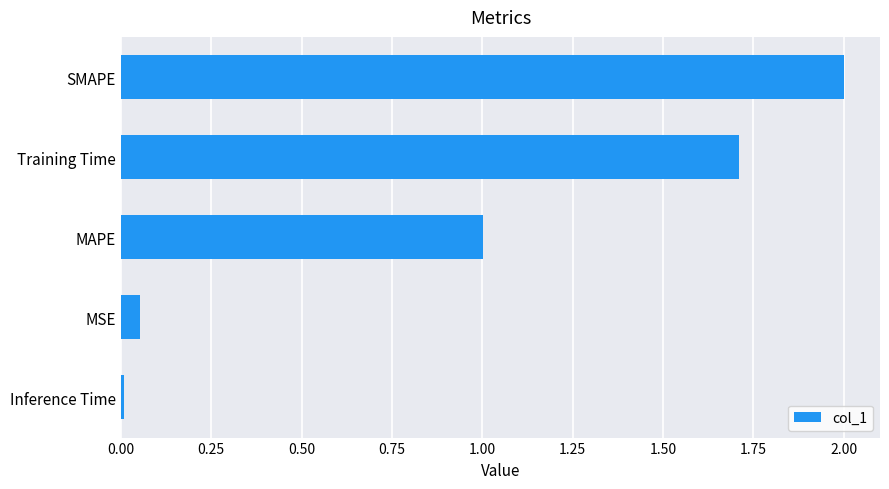

Is it true that the value at Training Time is 0.5?

False